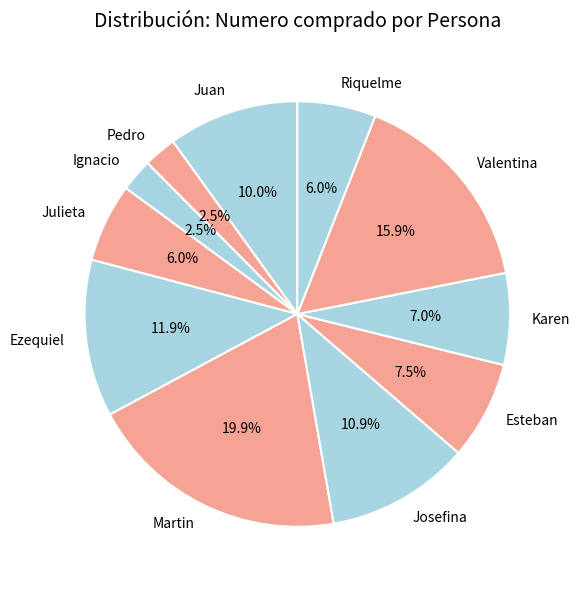

Is Valentina the majority of the pie?

No